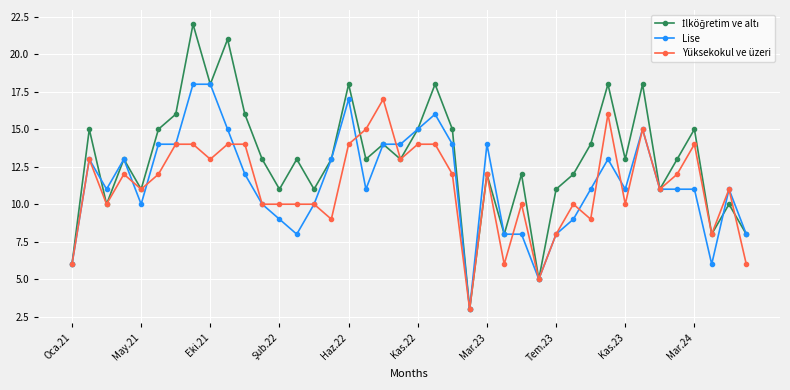

True or false: Yüksekokul ve üzeri has more than 0 points higher than both neighbors.

True